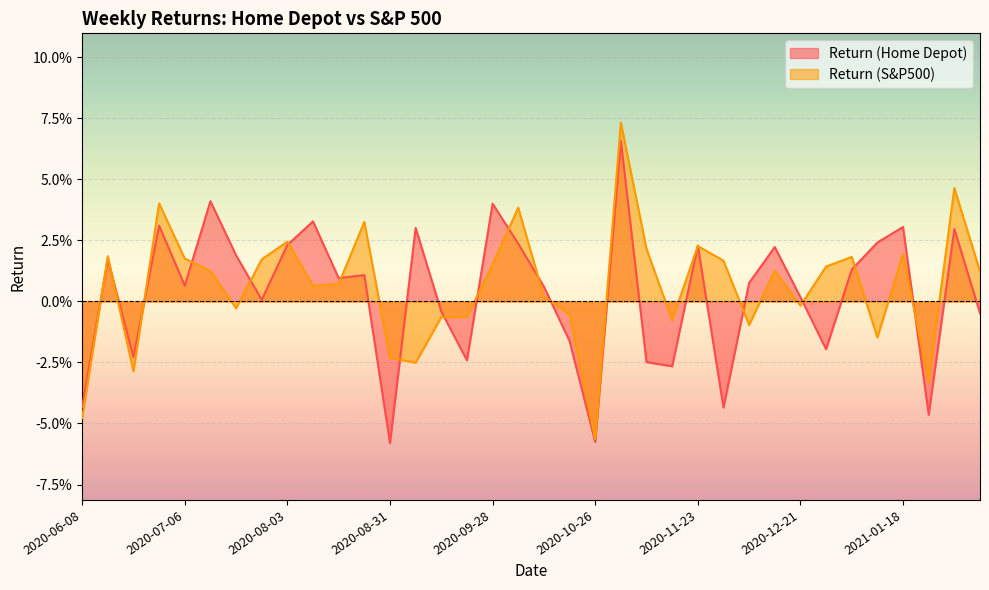

What are all the series names shown in the legend?

Return (Home Depot), Return (S&P500)